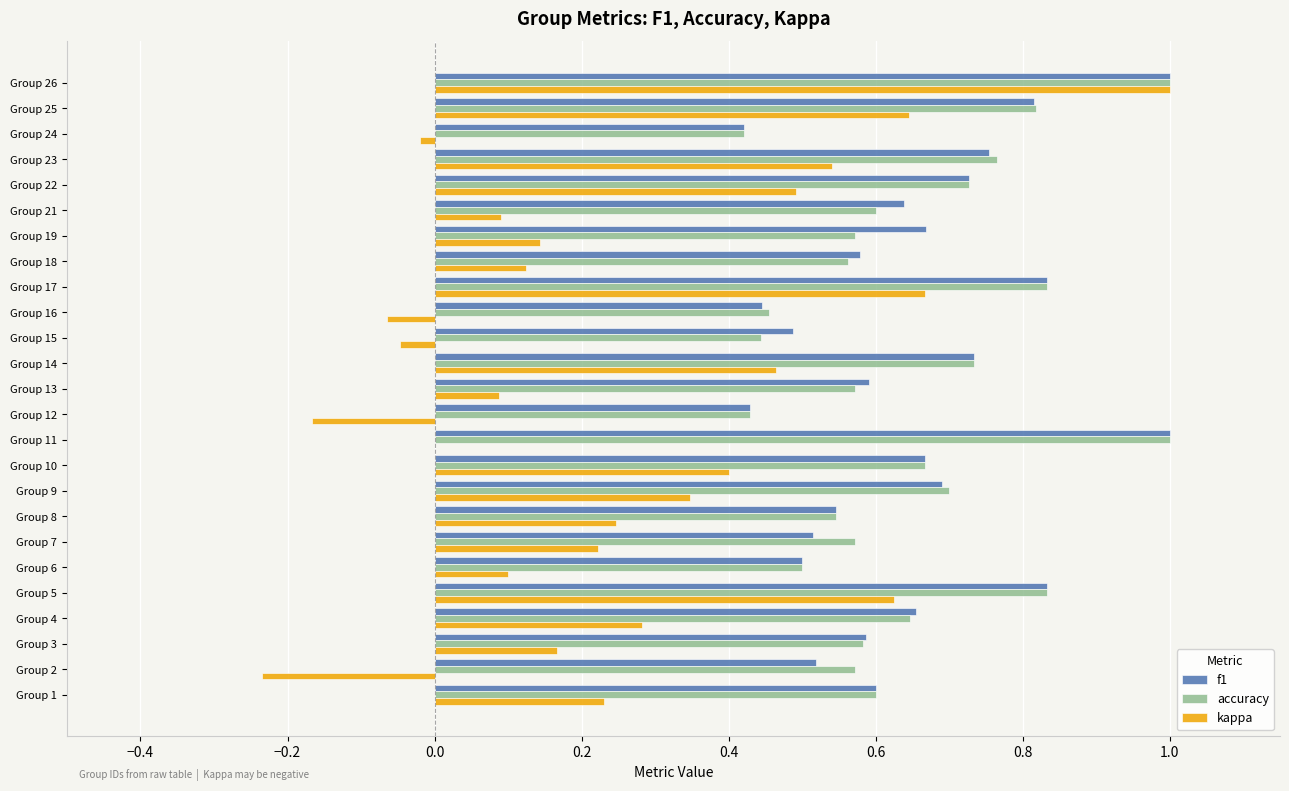

True or false: f1 has a value of 0.2 at Group 3.

False